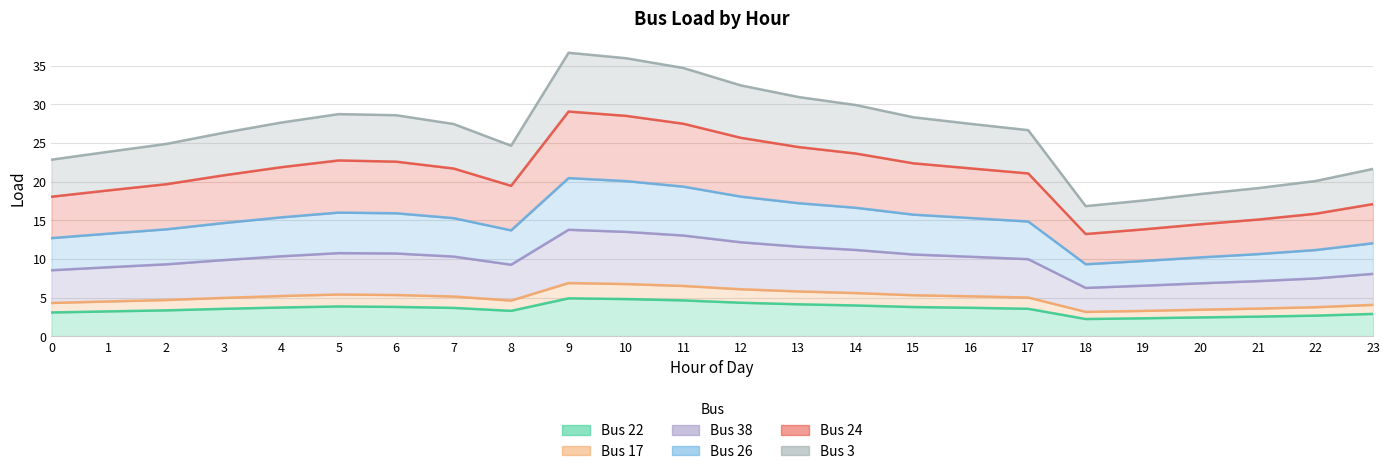

What are all the series names shown in the legend?

Bus 22, Bus 17, Bus 38, Bus 26, Bus 24, Bus 3